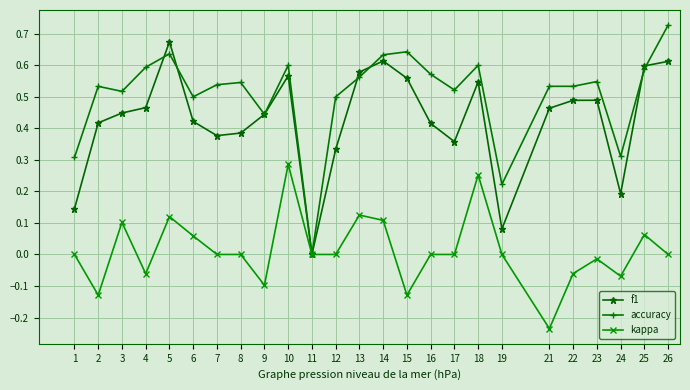

Which series has the widest spread of values?

accuracy